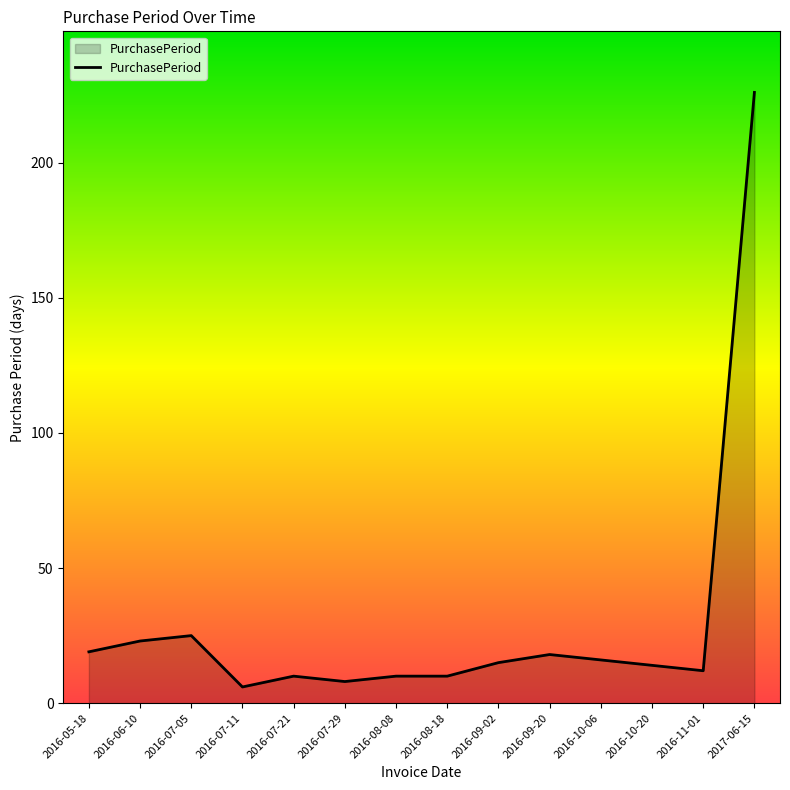

What position from the right is 2016-07-11?

11